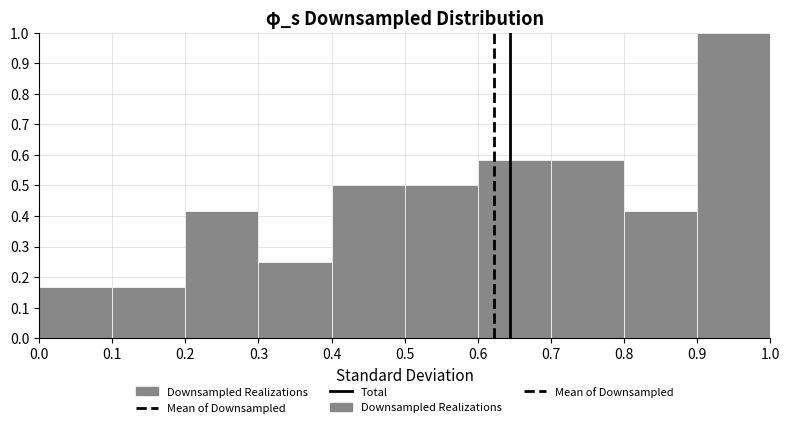

Reading left to right, list every bar in this chart as the range it spans on the x-axis followed by its height. The values are not printed on the chart, so give them approximately, as read against the axis.

0.0 to 0.1: 0.17
0.1 to 0.2: 0.17
0.2 to 0.3: 0.42
0.3 to 0.4: 0.25
0.4 to 0.5: 0.50
0.5 to 0.6: 0.50
0.6 to 0.7: 0.58
0.7 to 0.8: 0.58
0.8 to 0.9: 0.42
0.9 to 1.0: 1.00